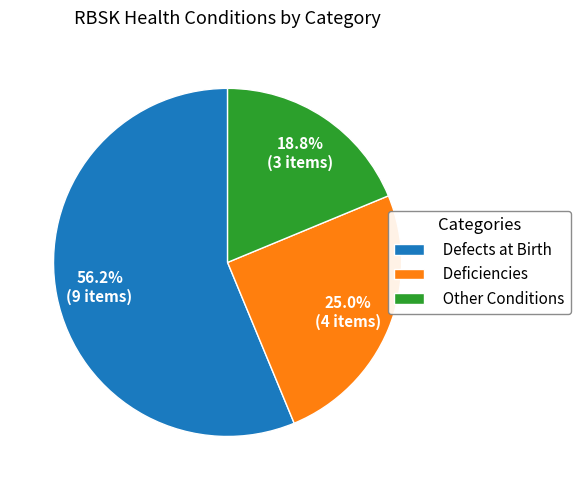

What is the ratio of the value at Defects at Birth to the value at Deficiencies?

2.2